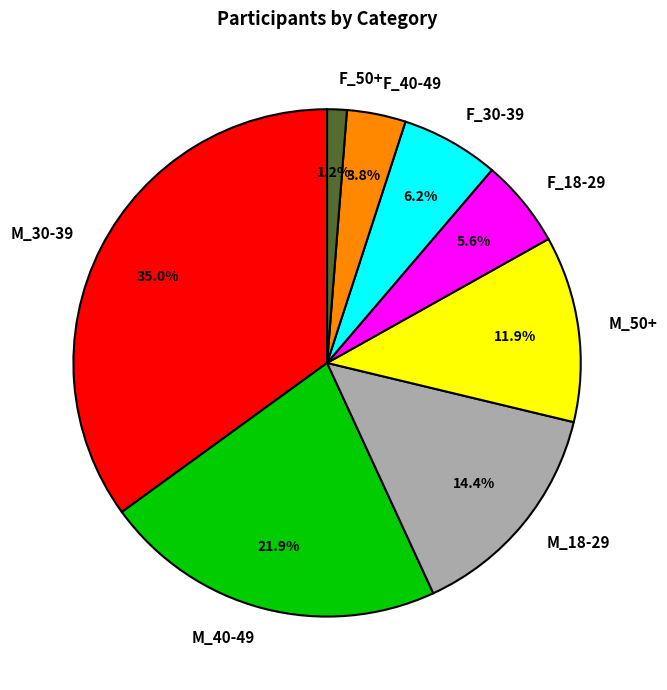

Count the number of slices in the pie.

8